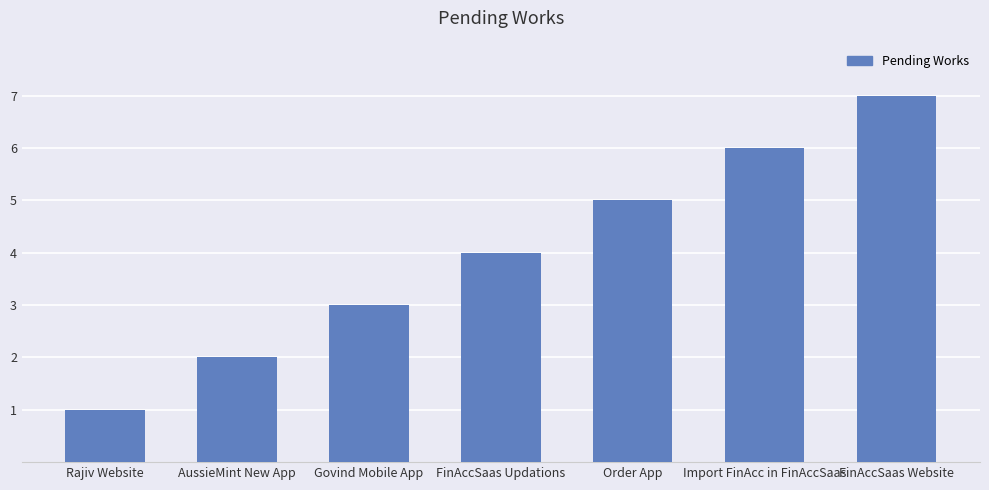

Rank the categories by value from lowest to highest.

Rajiv Website, AussieMint New App, Govind Mobile App, FinAccSaas Updations, Order App, Import FinAcc in FinAccSaas, FinAccSaas Website